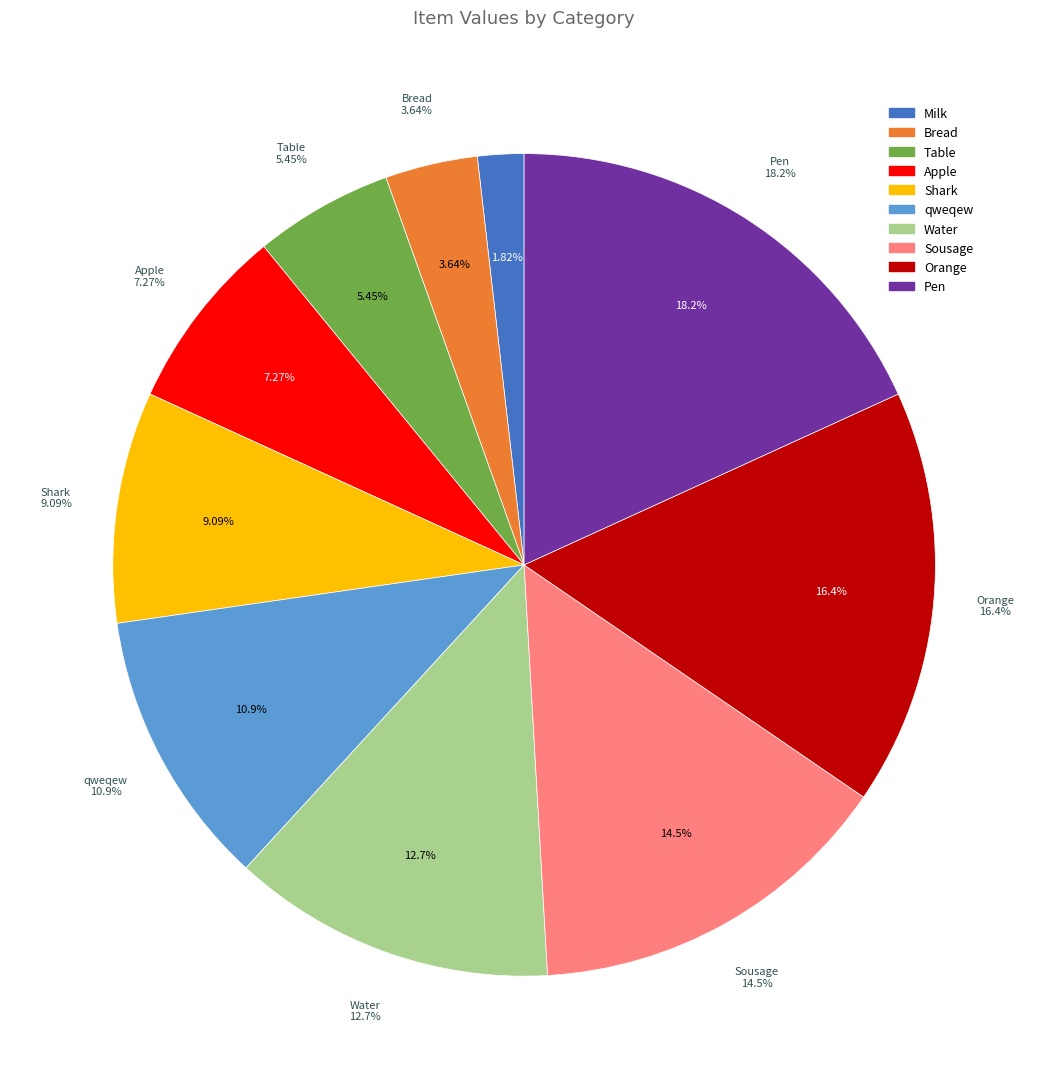

To the nearest percent, what percentage of the pie is Water?

13%